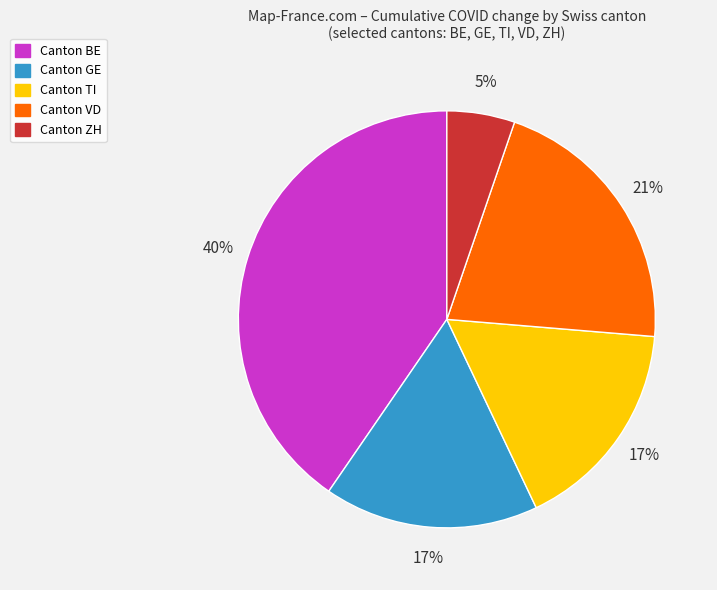

To the nearest percent, what is the difference between the largest and smallest slice percentages?

35%